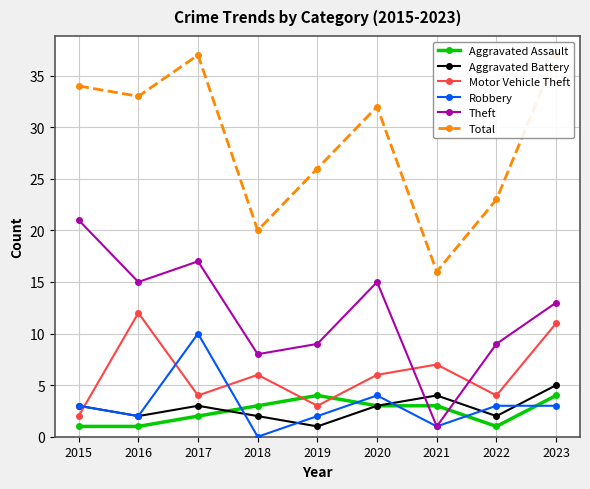

How many values in the Robbery series are below 3?

4